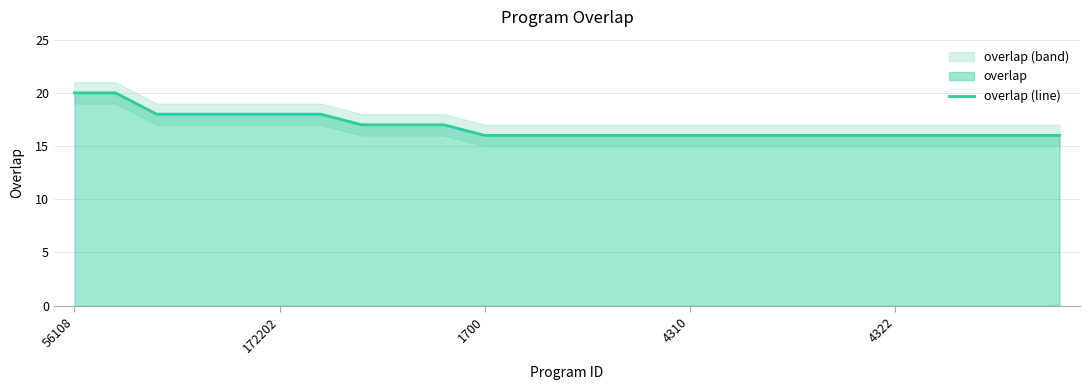

What is the difference between the maximum and minimum values?

4